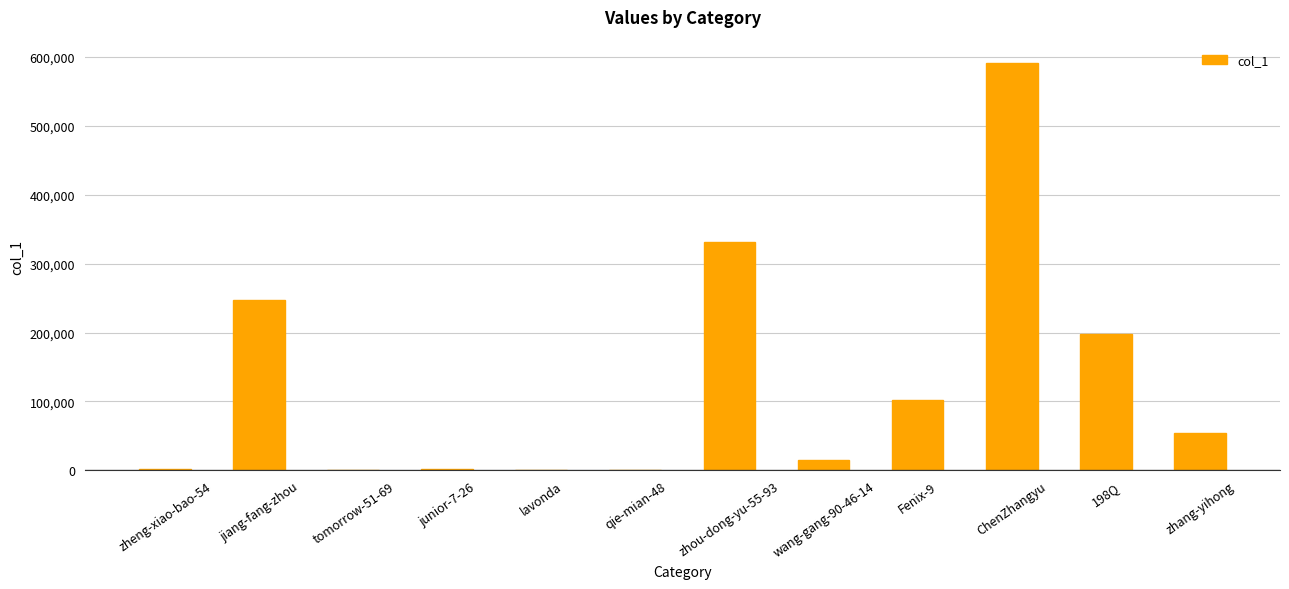

At which label does the data first exceed 54891?

jiang-fang-zhou